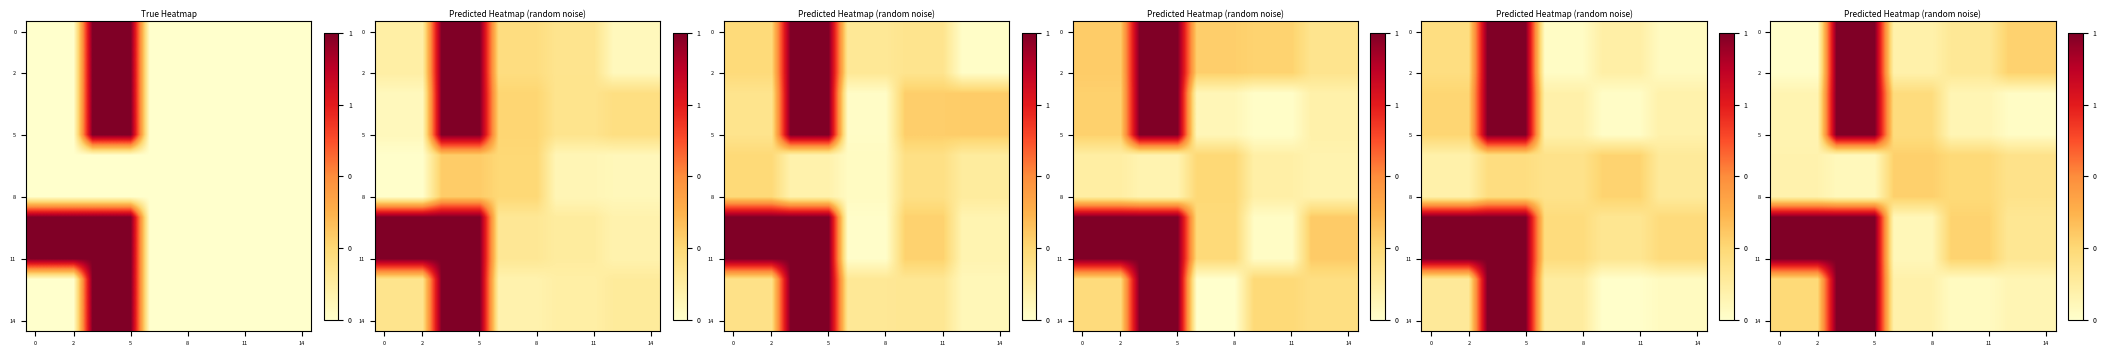

What is the sum of the 0 values at 8 and 0?

0.1